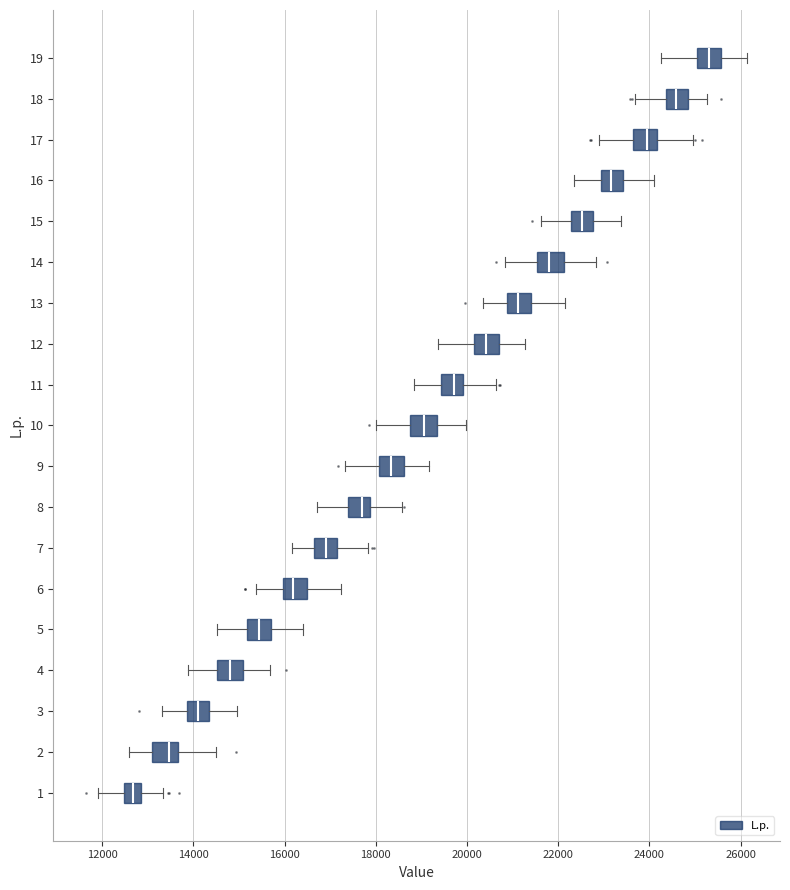

Which box's median line is the furthest to the left?

1